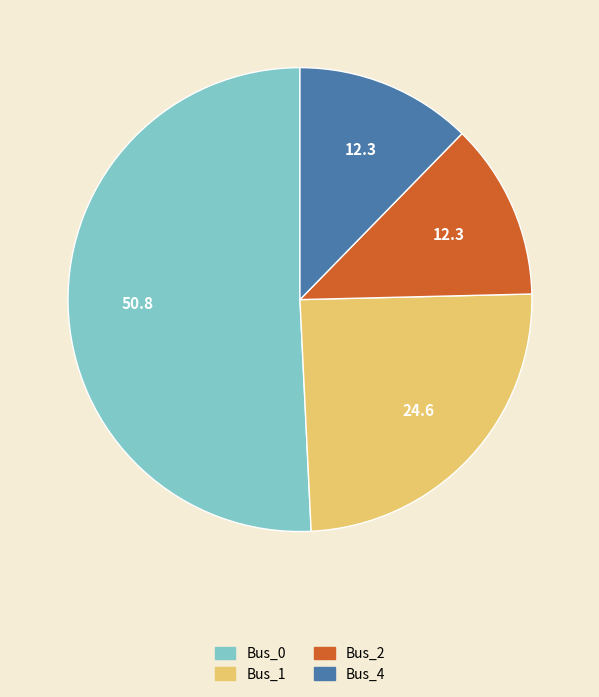

Which slice is the largest?

Bus_0